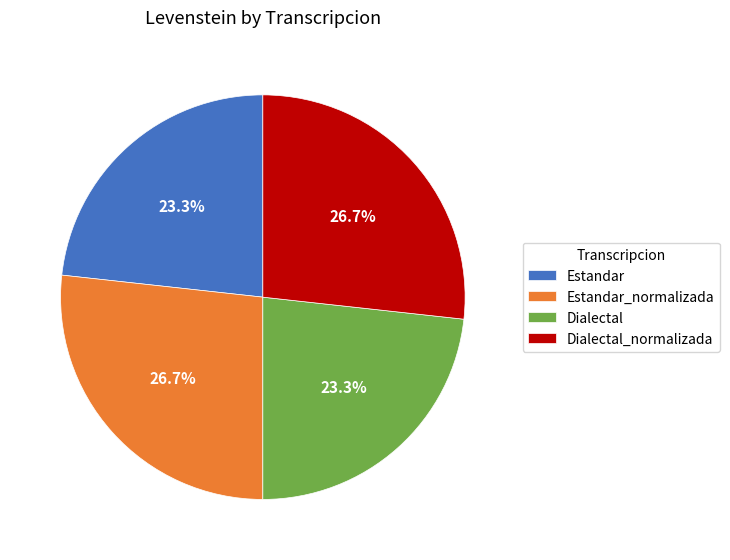

Between Dialectal and Estandar_normalizada, which is larger?

Estandar_normalizada